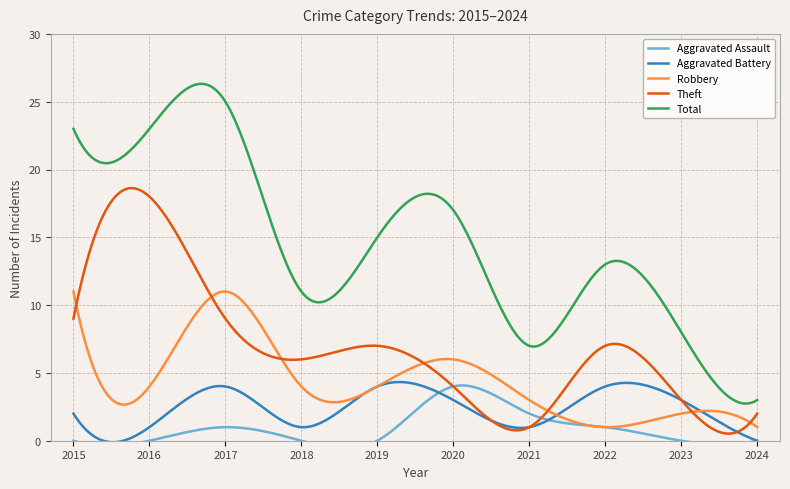

Where is Aggravated Battery nearest to the value 2?

2015